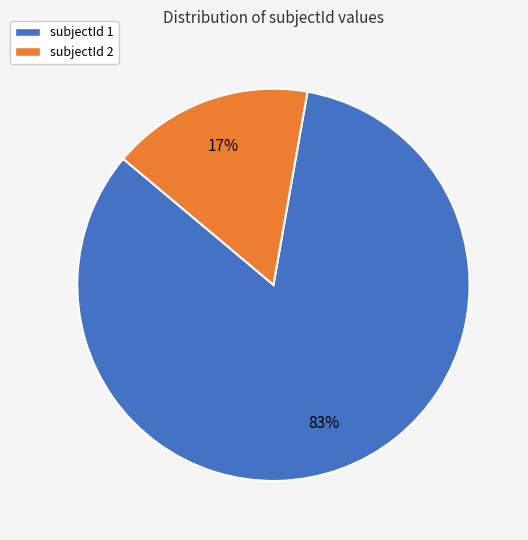

Which category has the smallest portion of the pie?

subjectId 2